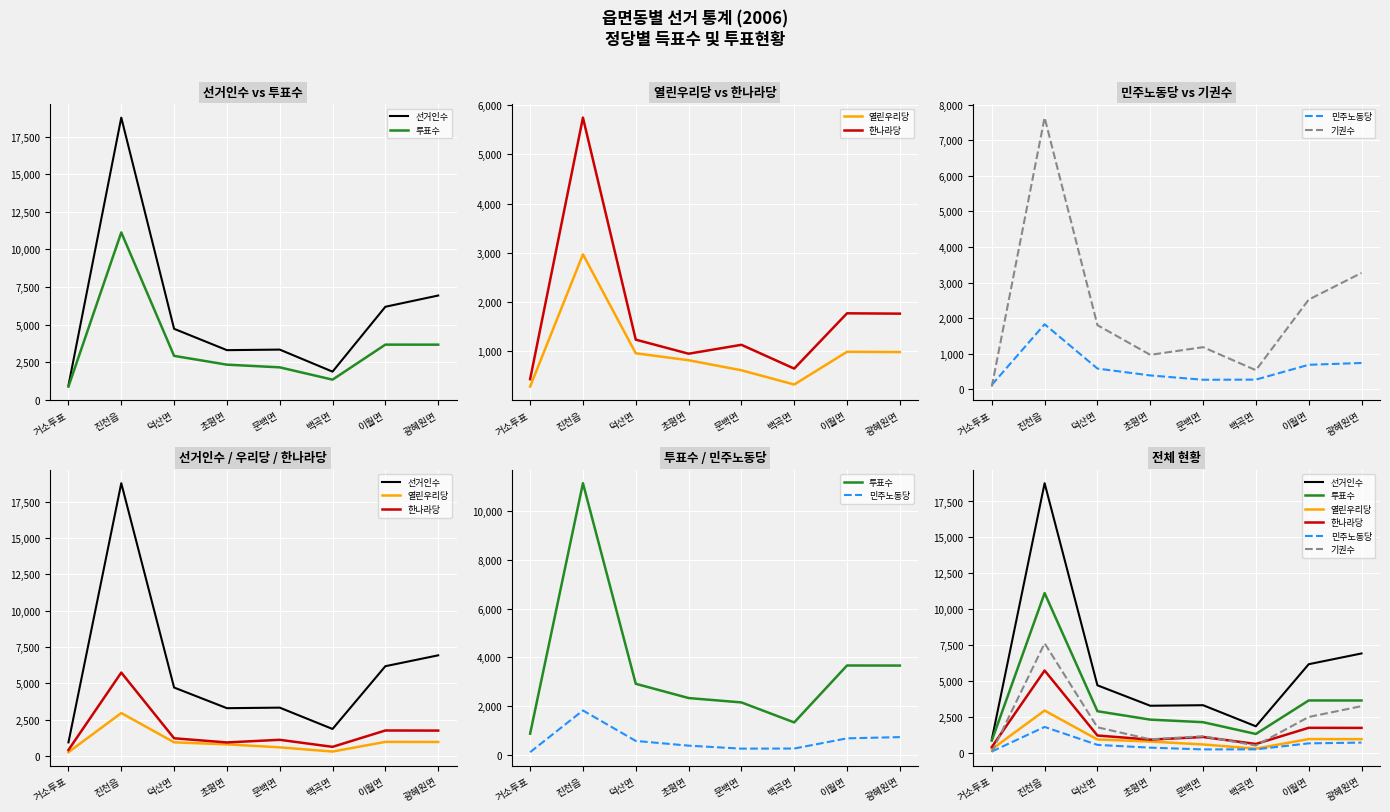

What is the sum of the 한나라당 values at 초평면 and 광혜원면?

2703